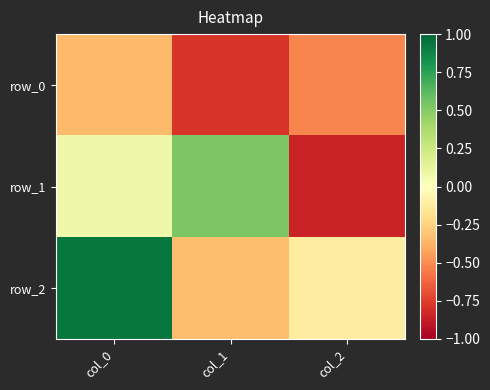

What is the difference between the maximum and second lowest values in the row_2 series?

1.1